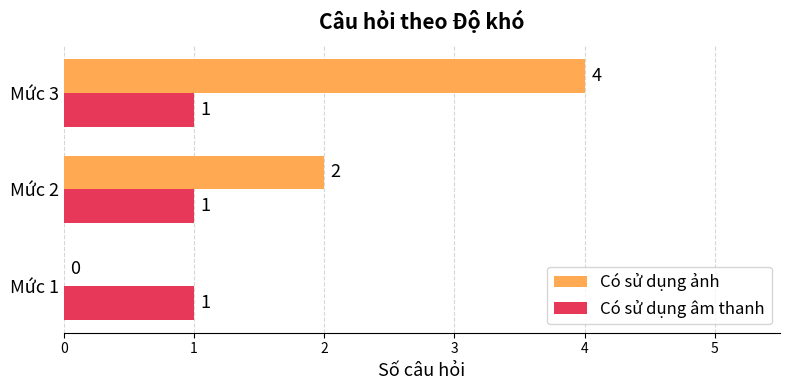

Which series has the largest range (max minus min)?

Có sử dụng ảnh